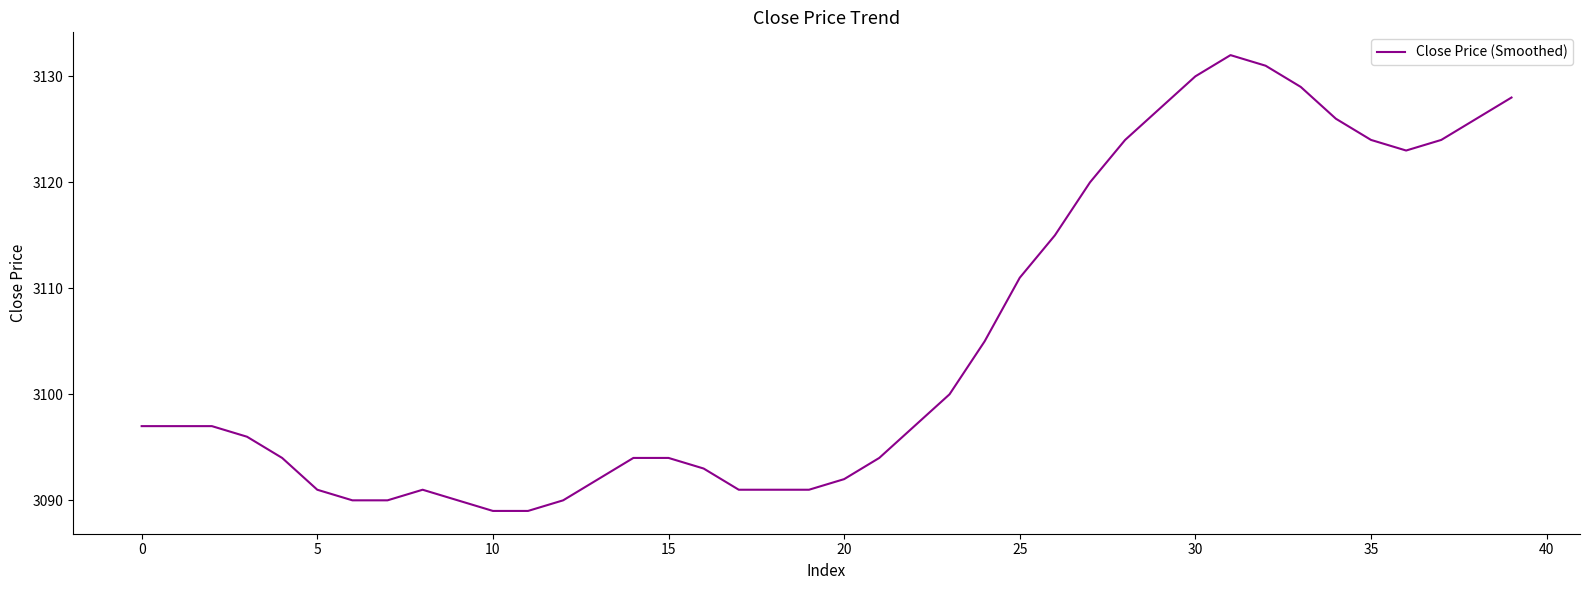

What is the smallest value displayed?

3089